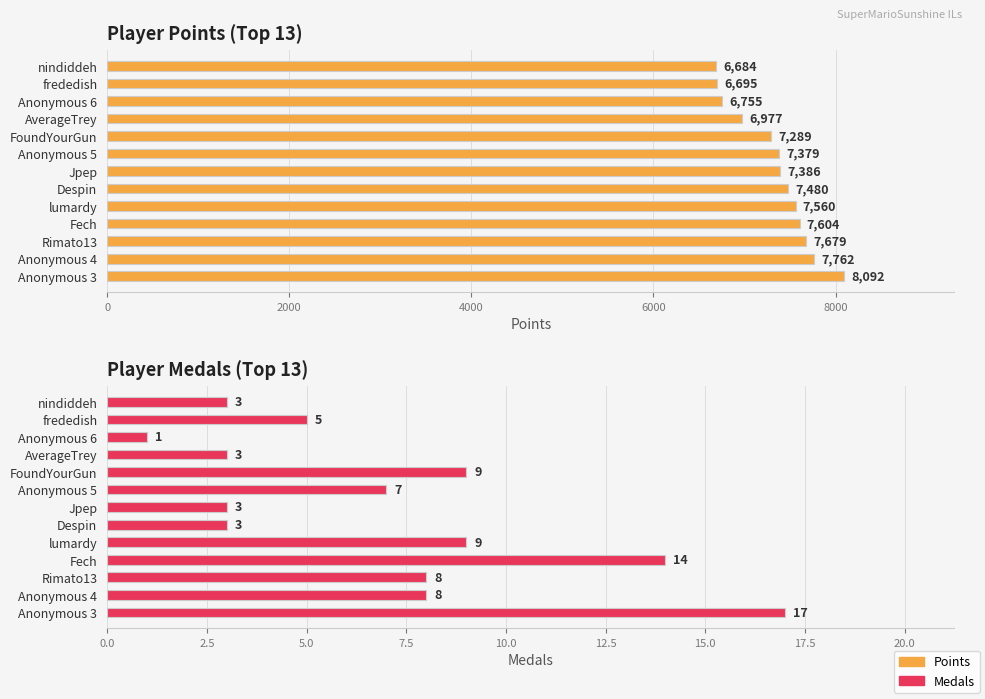

What is the total value across all series at Anonymous 3?

8109